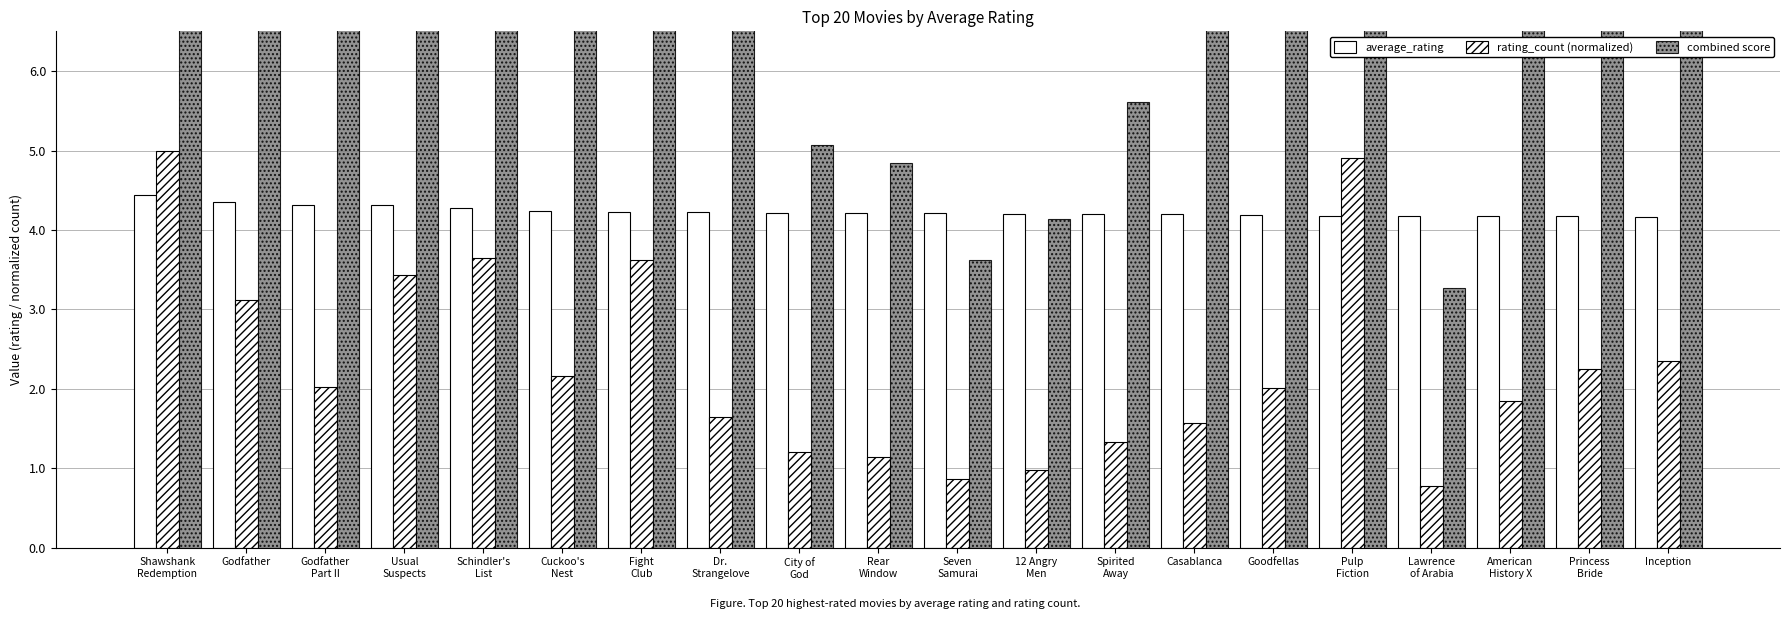

Does the chart contain any negative values?

No